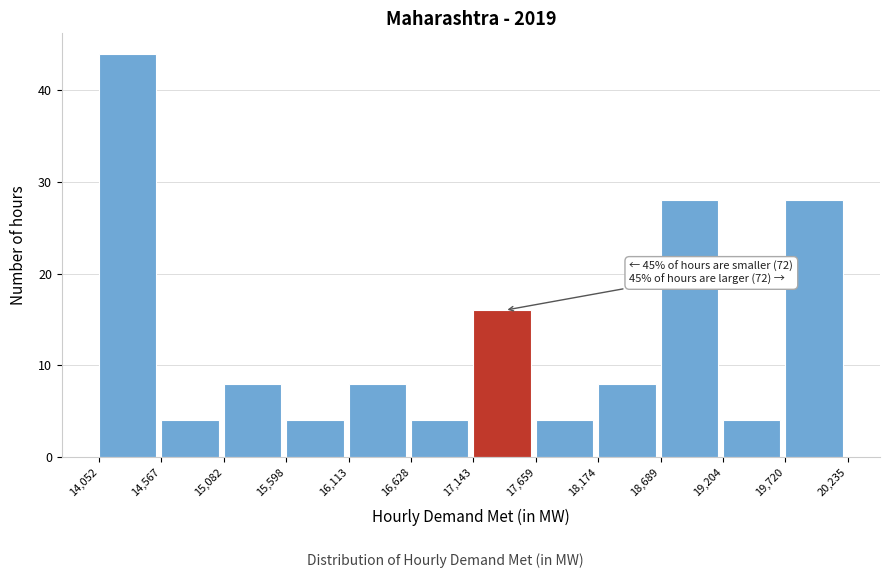

Which range on the x-axis has the tallest bar?

14,052 to 14,567